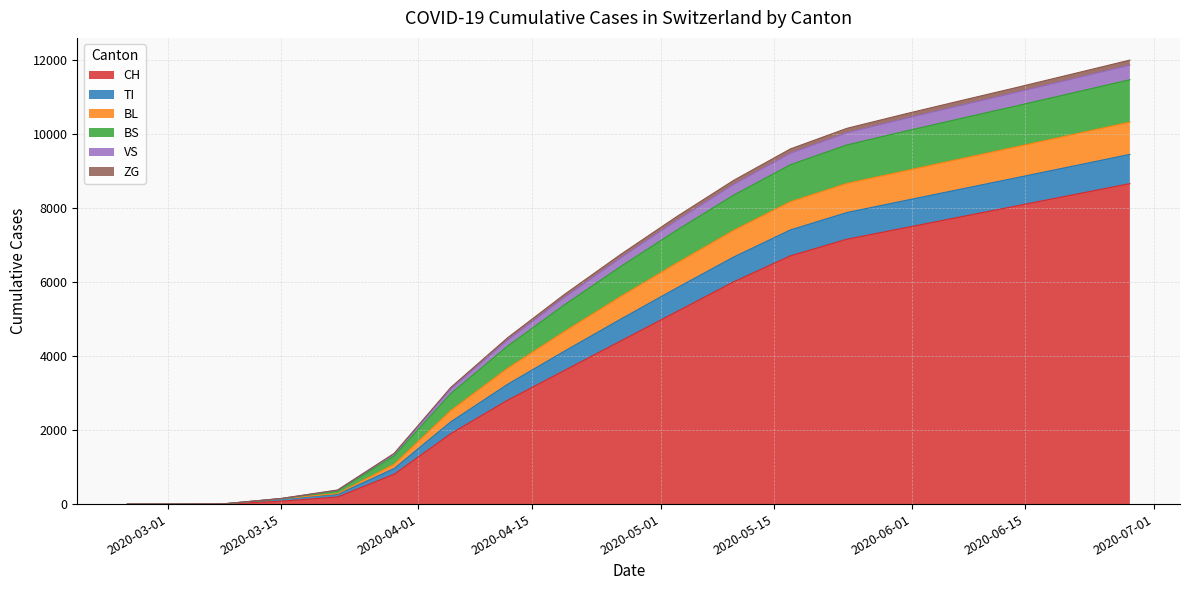

Which has a higher value, 2020-06-07 or 2020-05-24?

2020-06-07